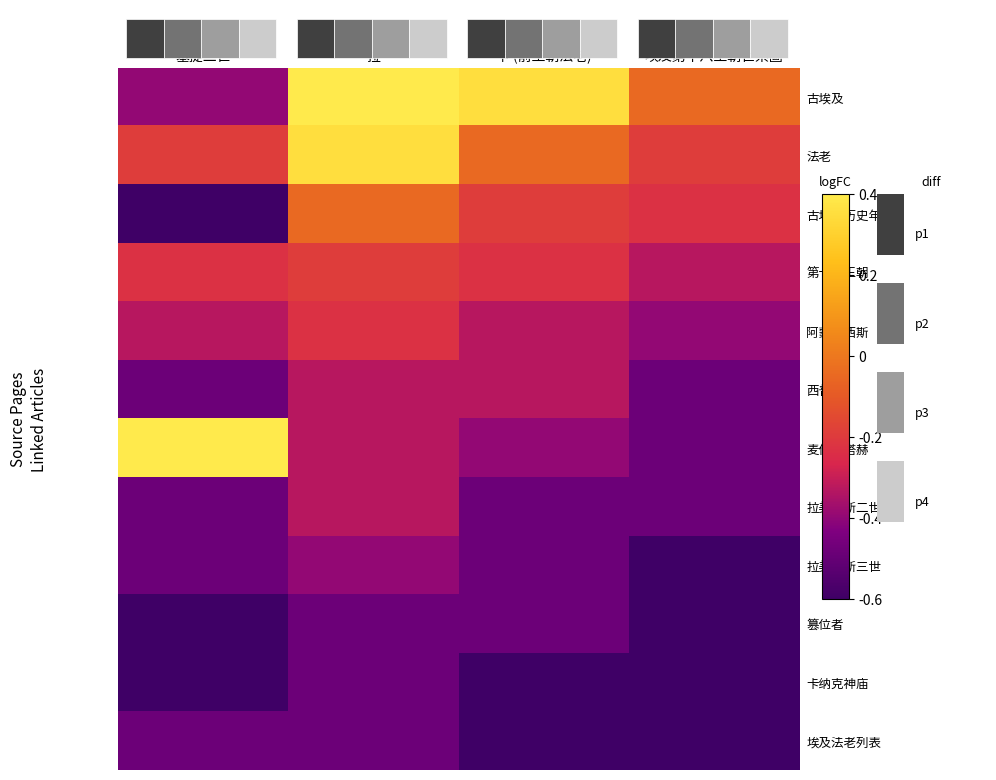

At which category is the sum across all series the highest?

拉